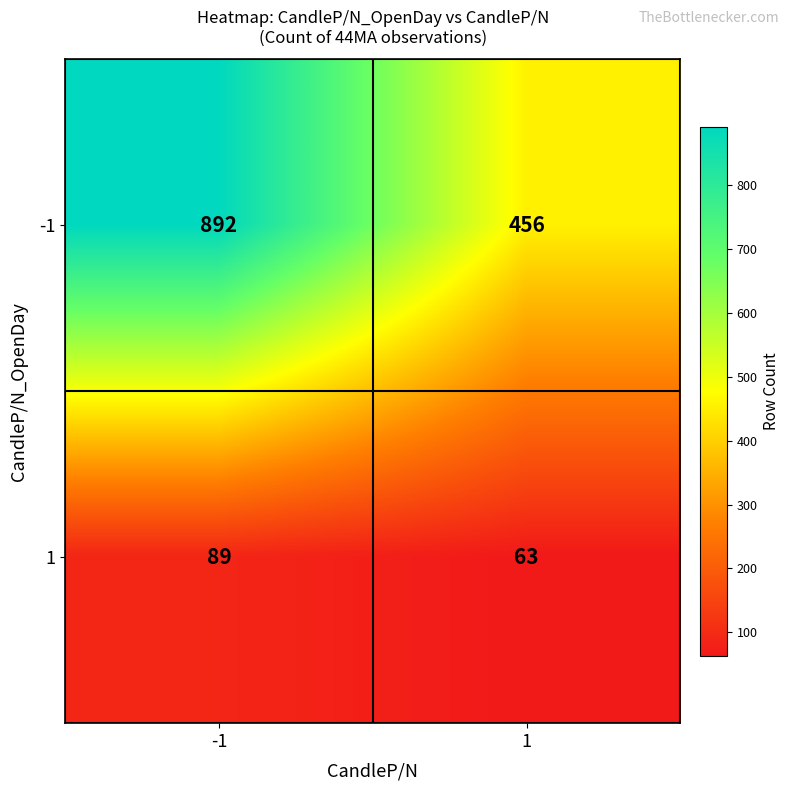

What is the difference between the maximum and minimum values in the 1 series?

26